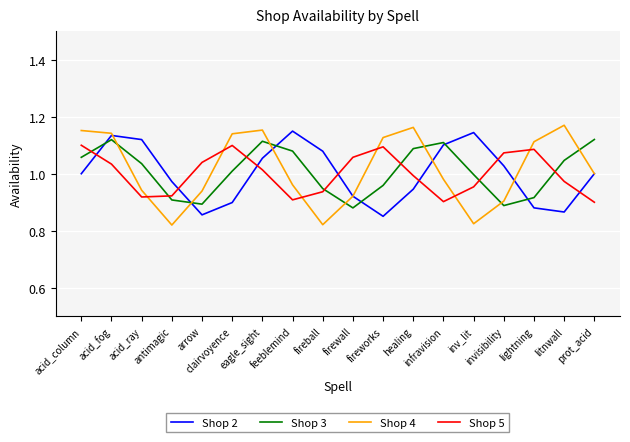

Which series has the largest range (max minus min)?

Shop 4